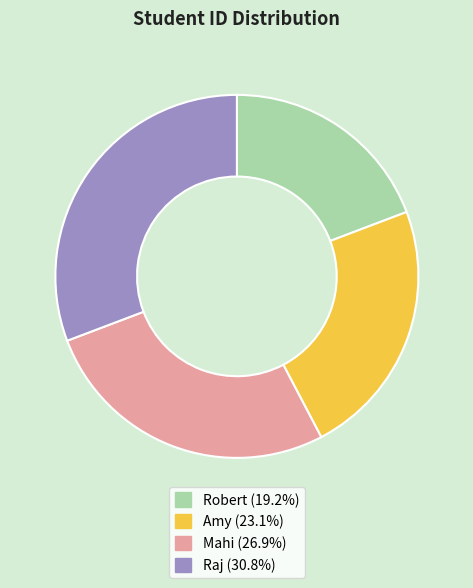

How many slices are in this pie chart?

4